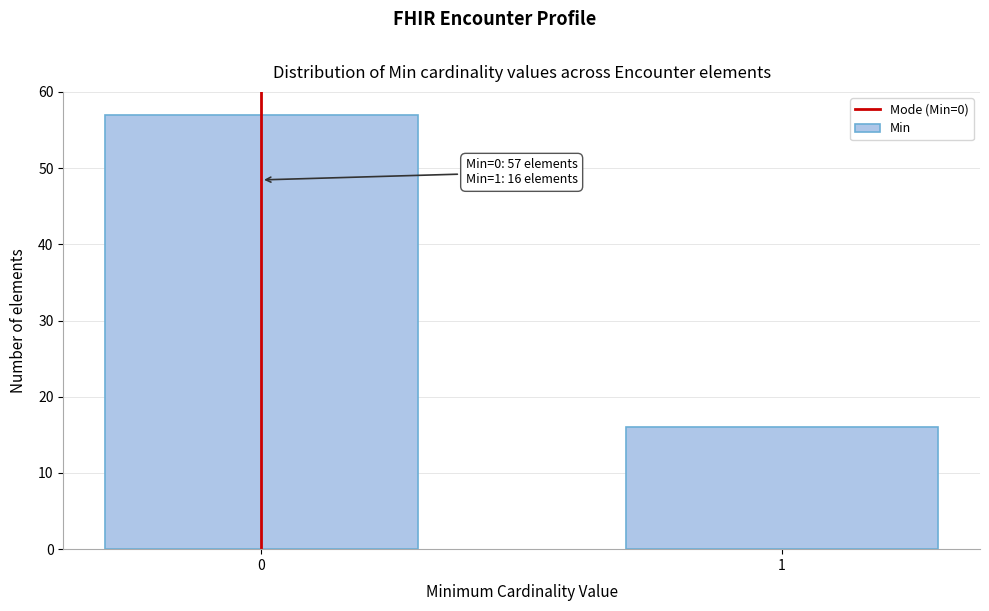

Reading left to right, what are all the values shown in this chart?

57	16